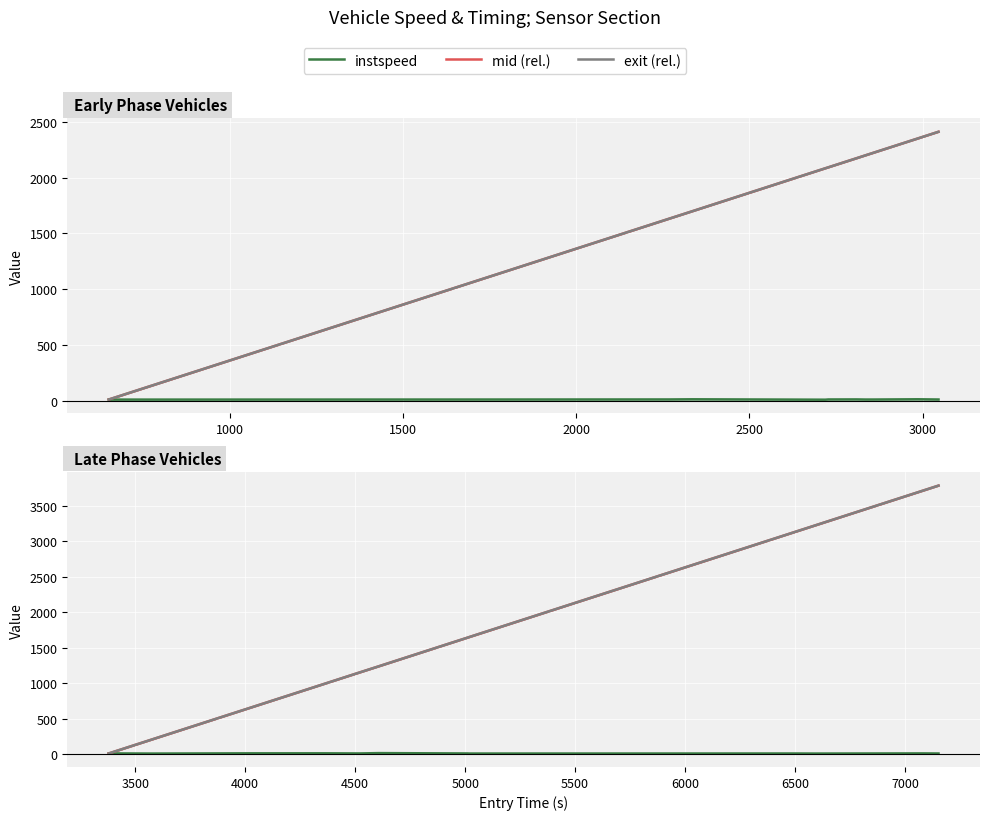

True or false: mid (rel.) has more than 0 points higher than both neighbors.

False